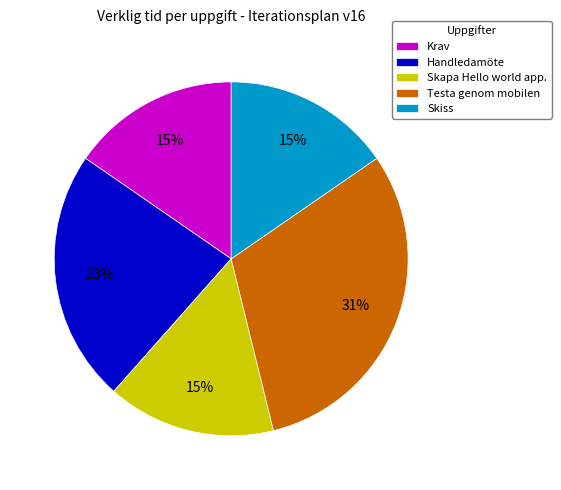

Does Krav represent more than half of the total?

No